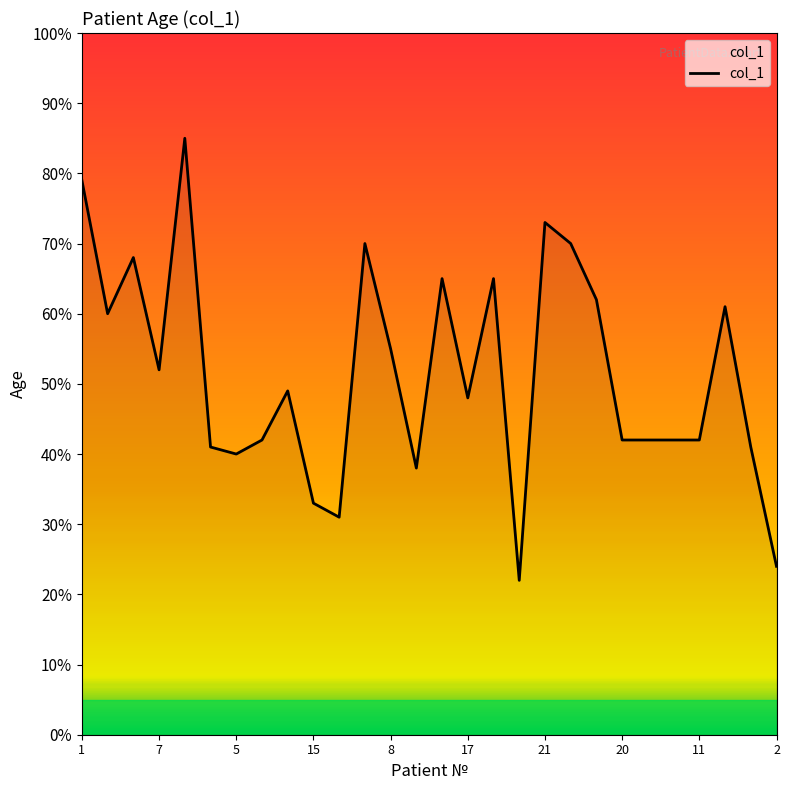

What is the difference between the maximum and minimum values?

63